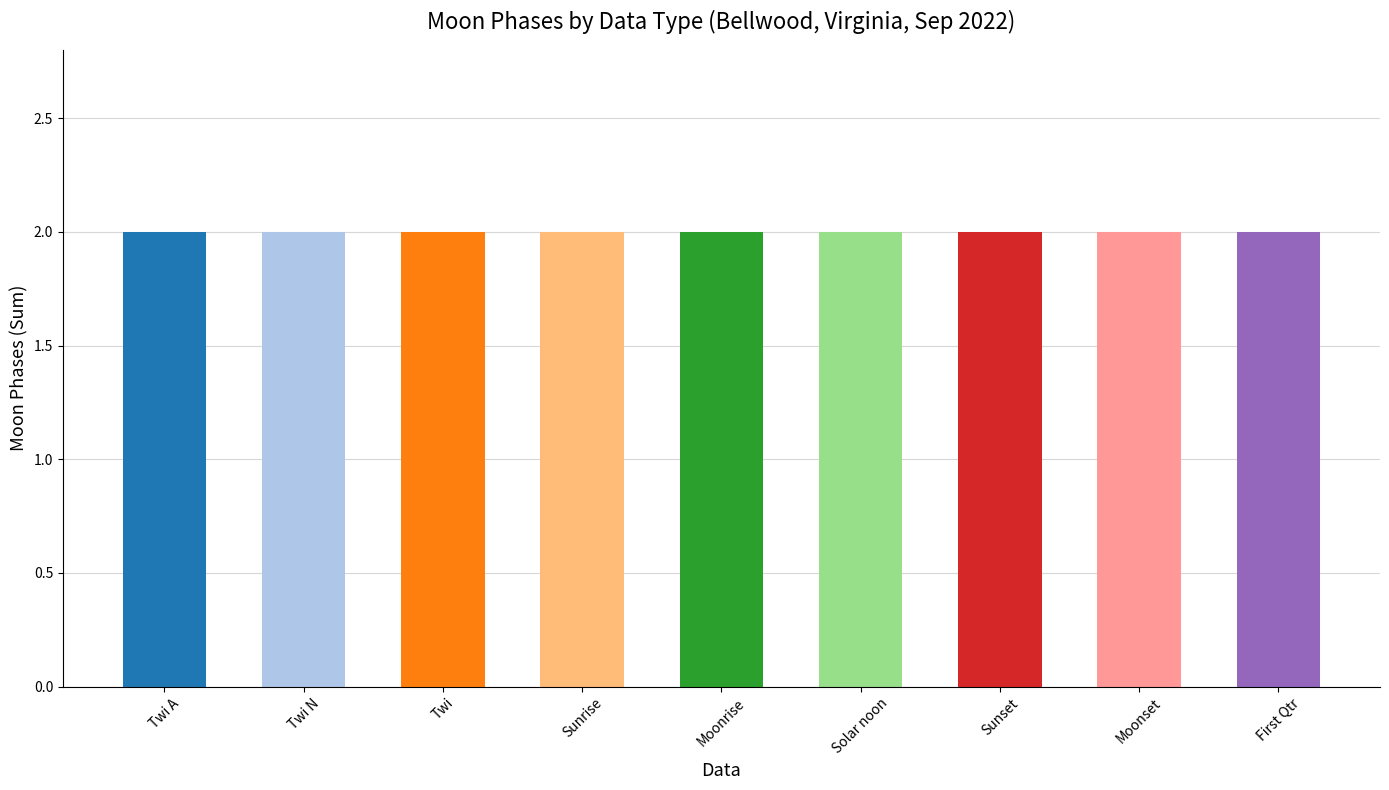

Are the bars horizontal?

No